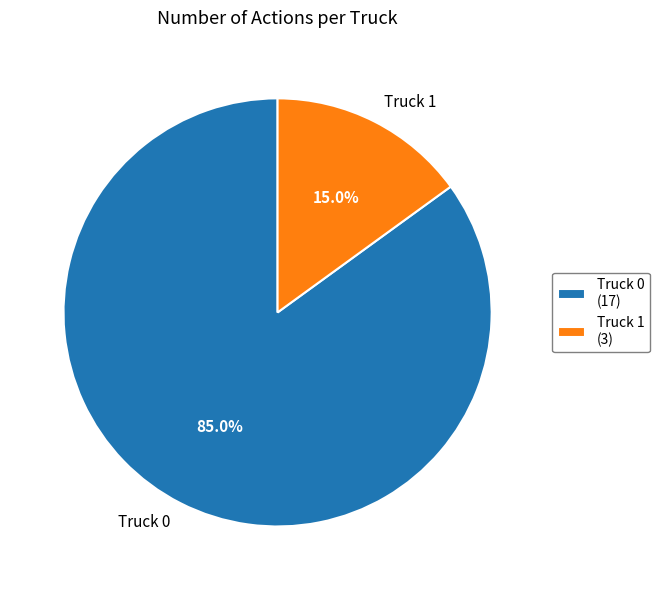

To the nearest percent, what is the difference between the Truck 0 and Truck 1 slice percentages?

70%